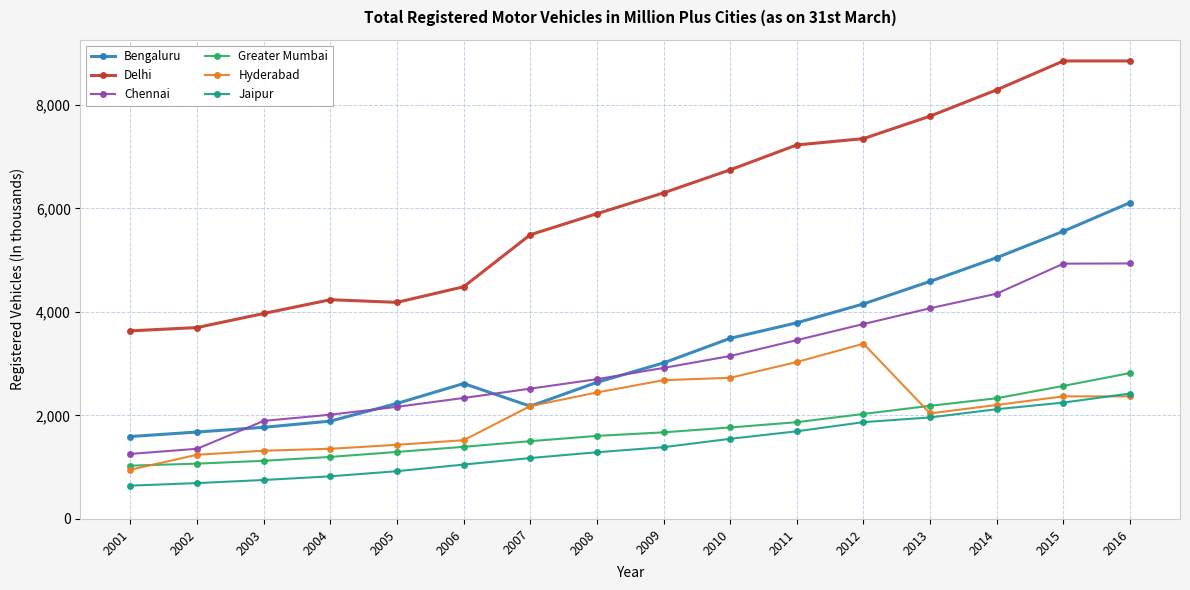

Between 2005 and 2007, which series saw the biggest shift?

Delhi